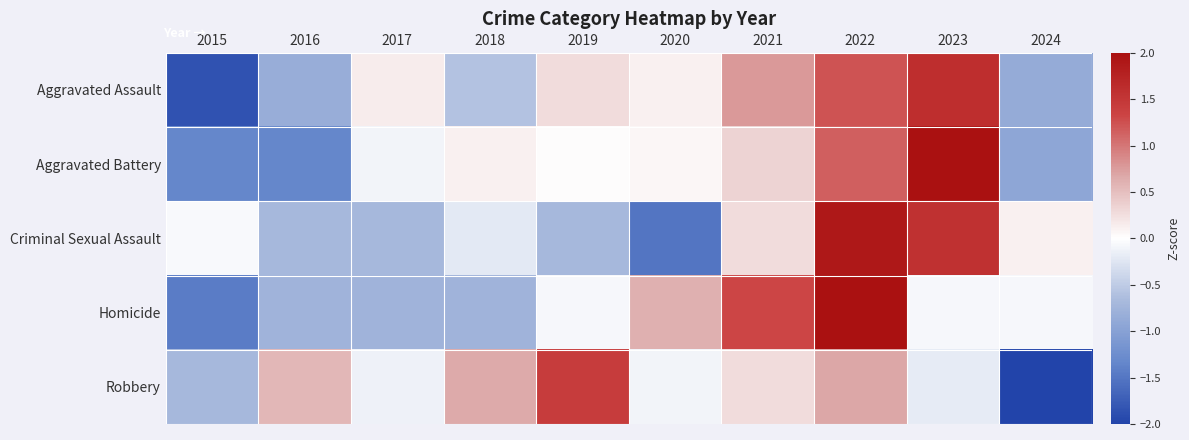

How many categories are shown in the chart?

10